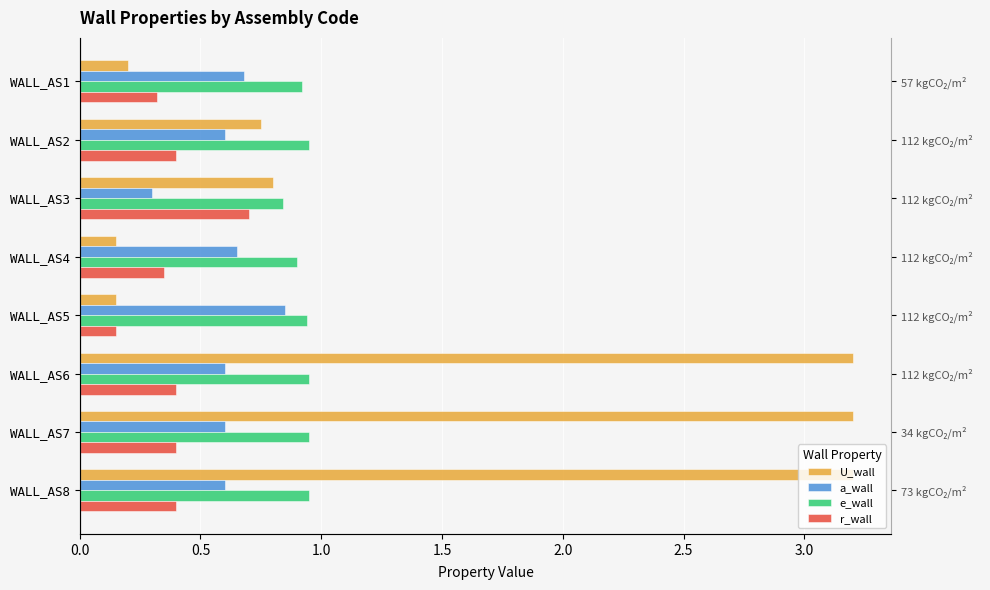

The U_wall series shows 0.5 at WALL_AS3. True or false?

False